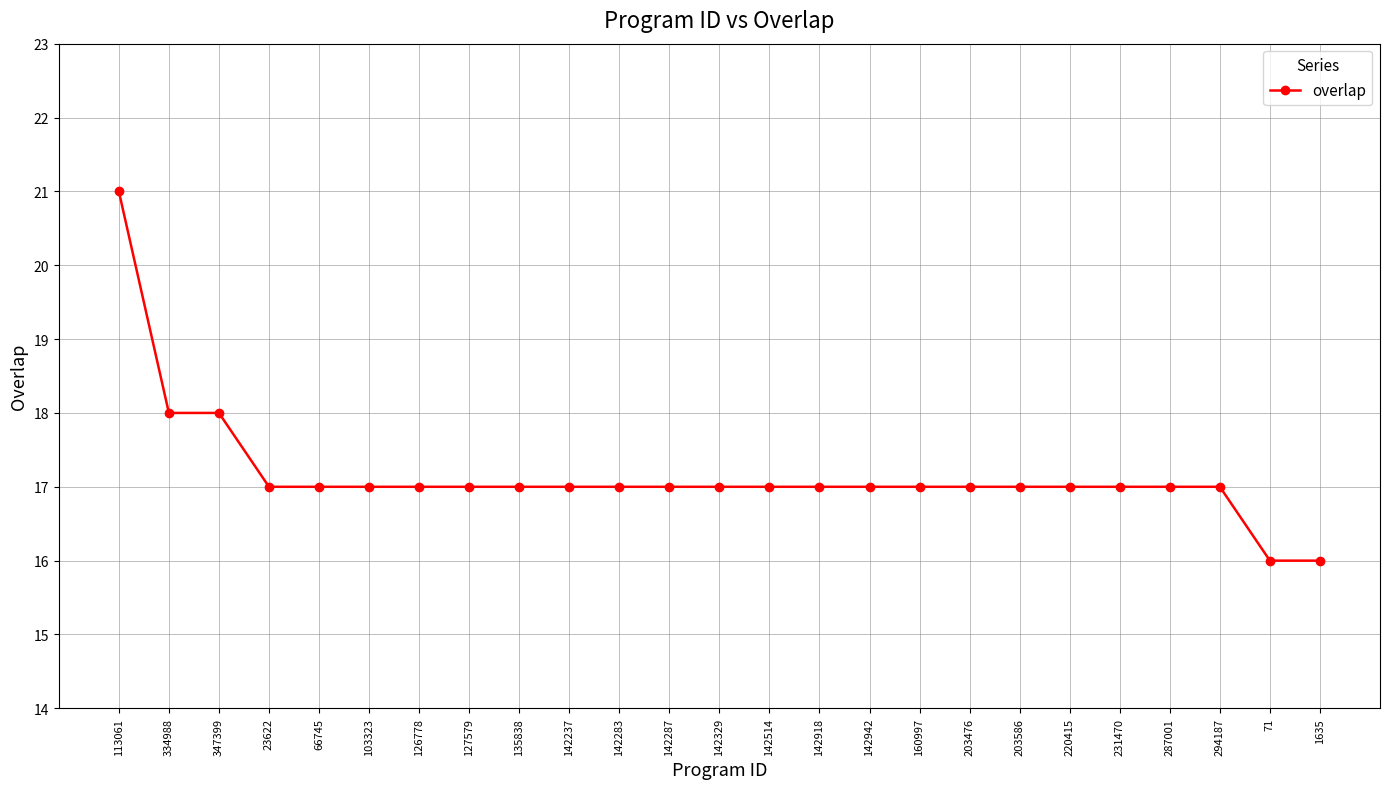

What value does the data have at 294187?

17